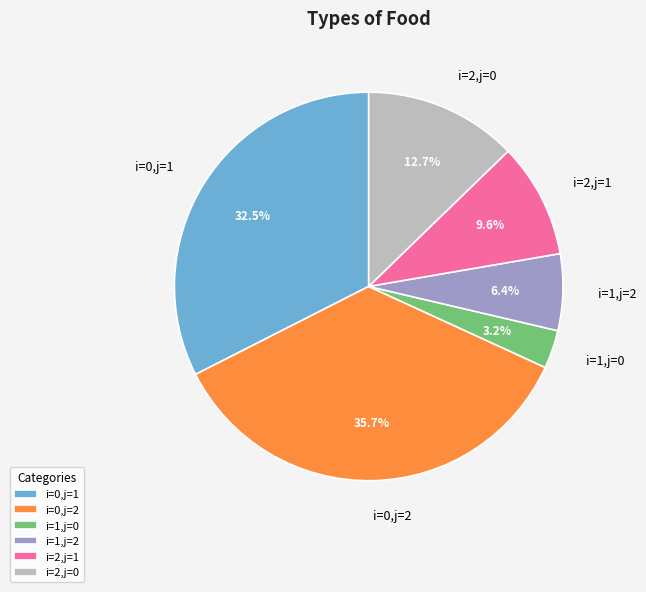

Approximately how many times larger is the value at i=2,j=1 compared to i=1,j=2?

1.5